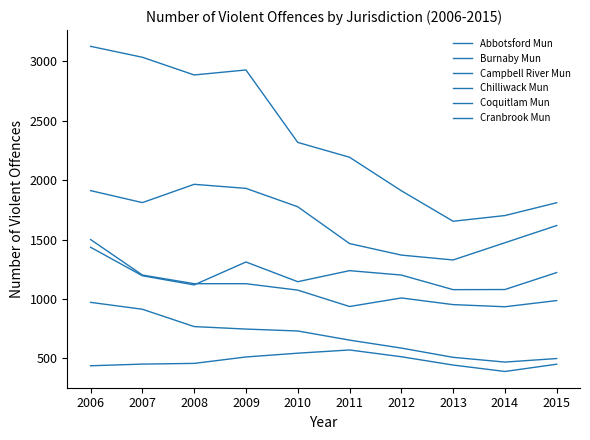

How many series are shown in this chart?

6